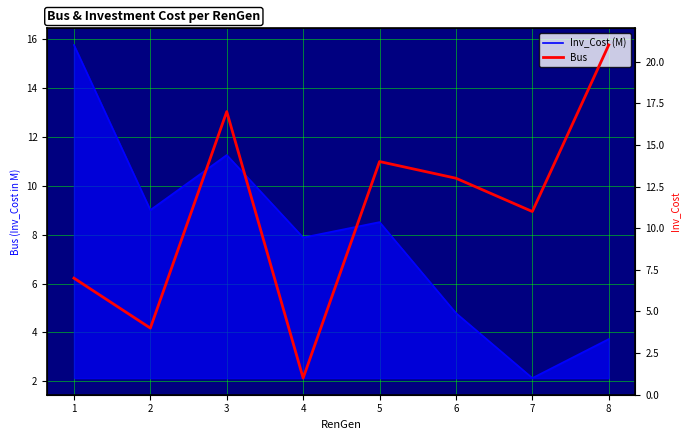

At which category does Inv_Cost (M) reach its first local valley?

2